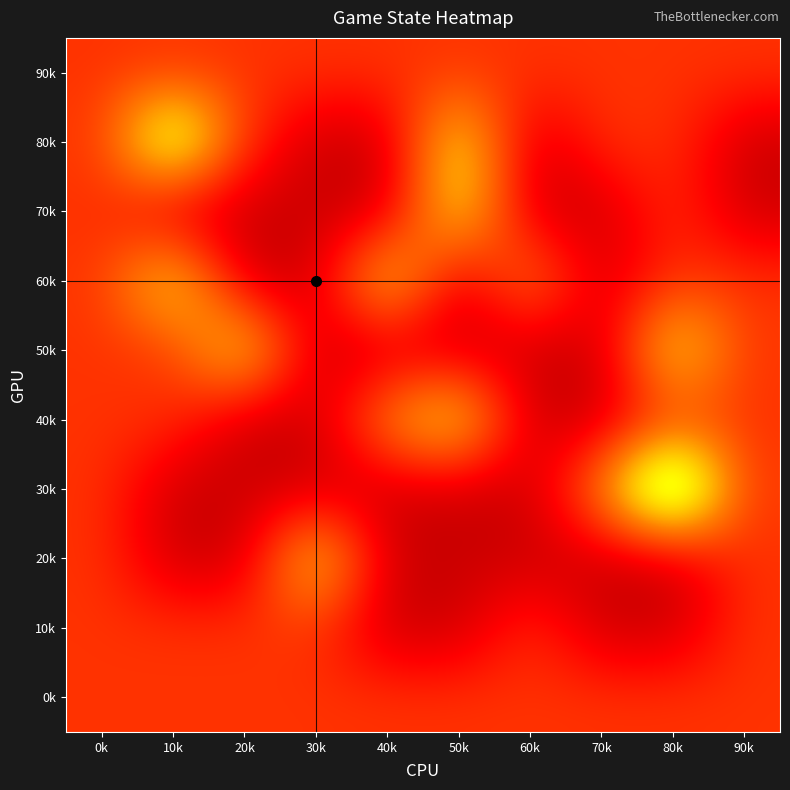

What is the spread (max minus min) of values at 60k?

2